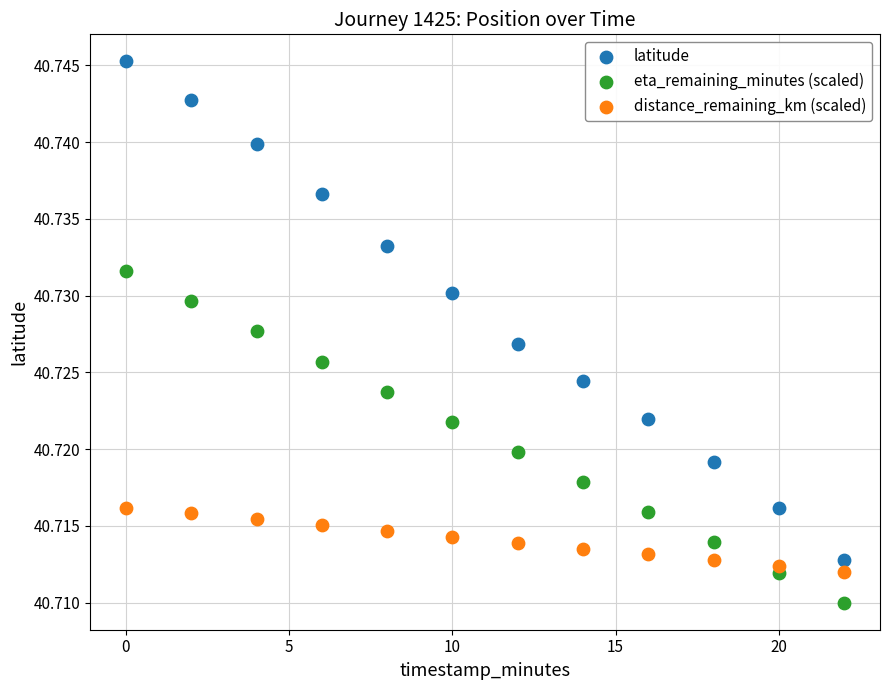

Which series reaches the minimum Y coordinate?

eta_remaining_minutes (scaled)